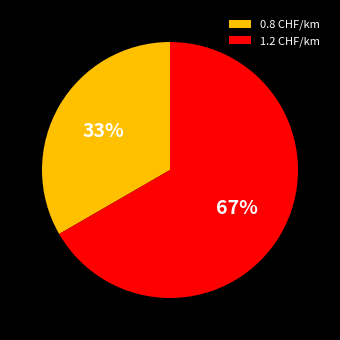

Is there a majority slice in this chart?

Yes